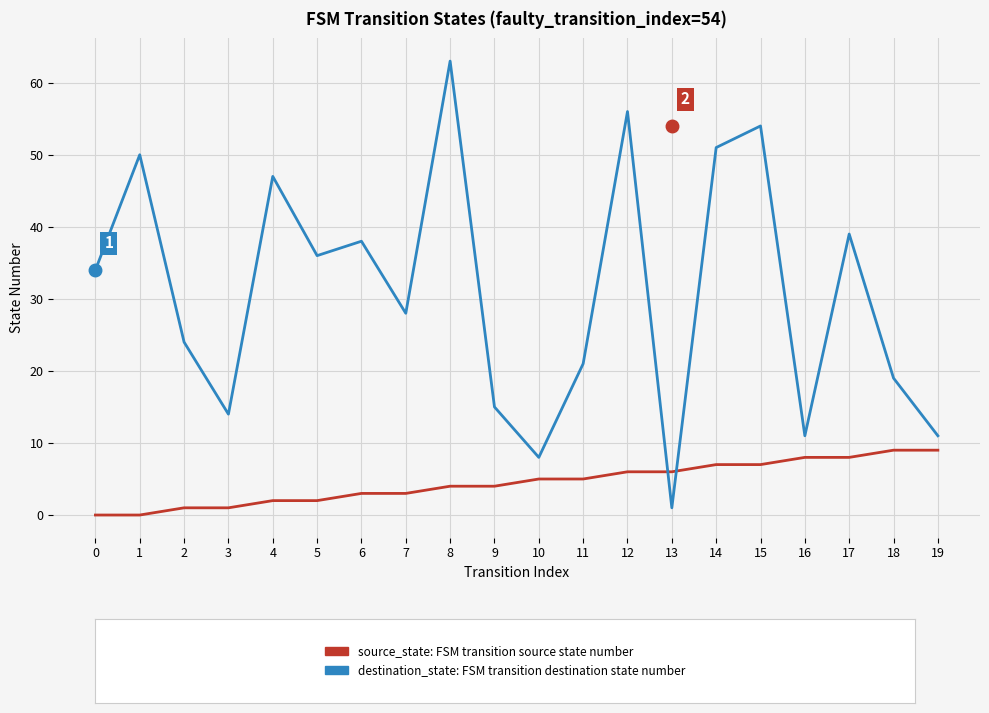

At which category is the sum across all series the highest?

8